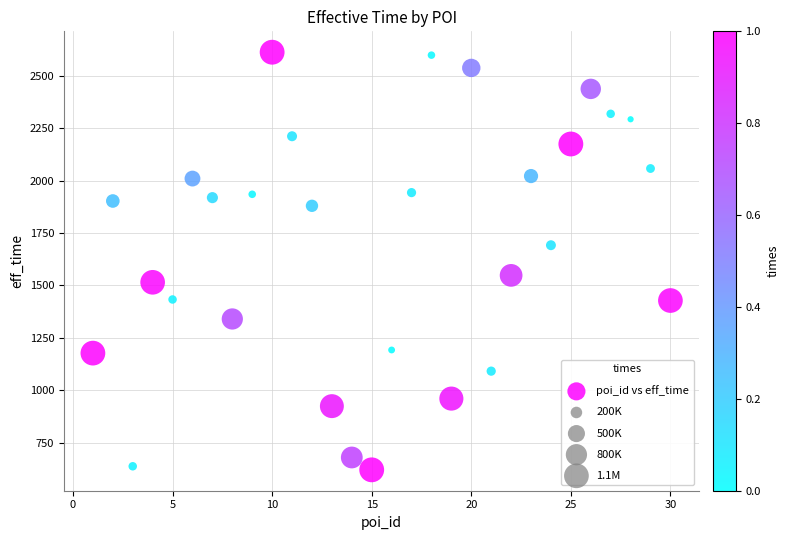

What is the range of X values (max minus min)?

29